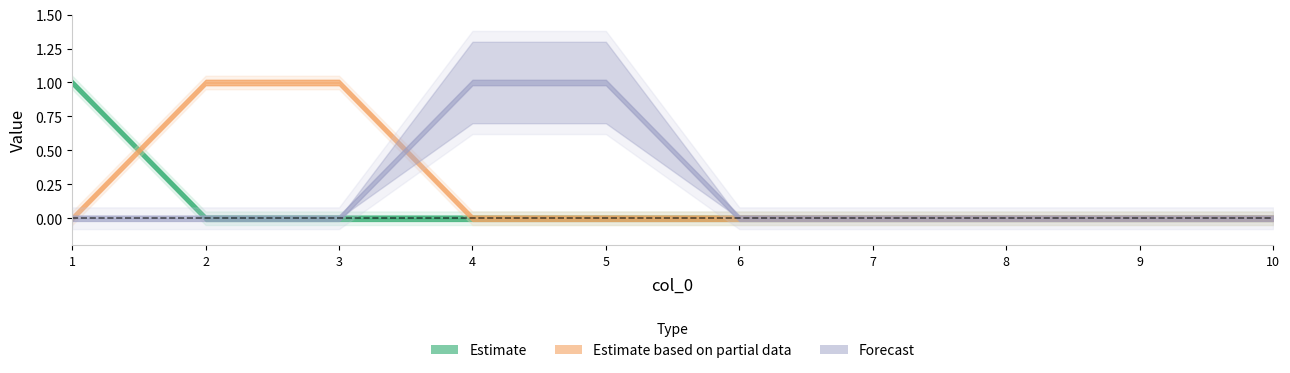

True or false: 5 and 7 intersect in this chart.

True